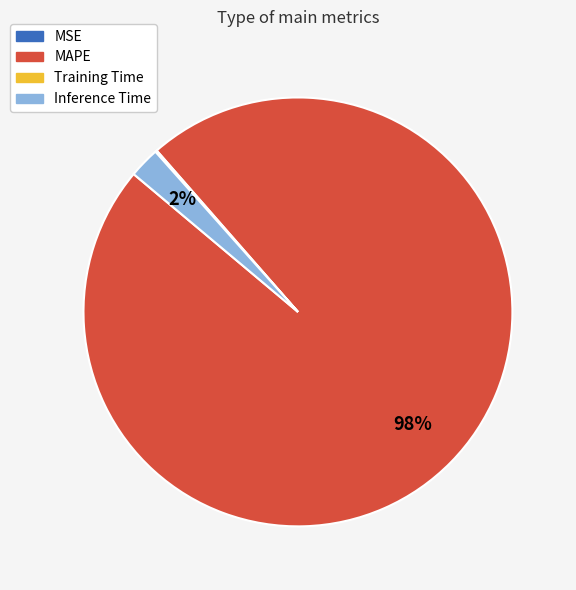

Does any single category account for the majority?

Yes